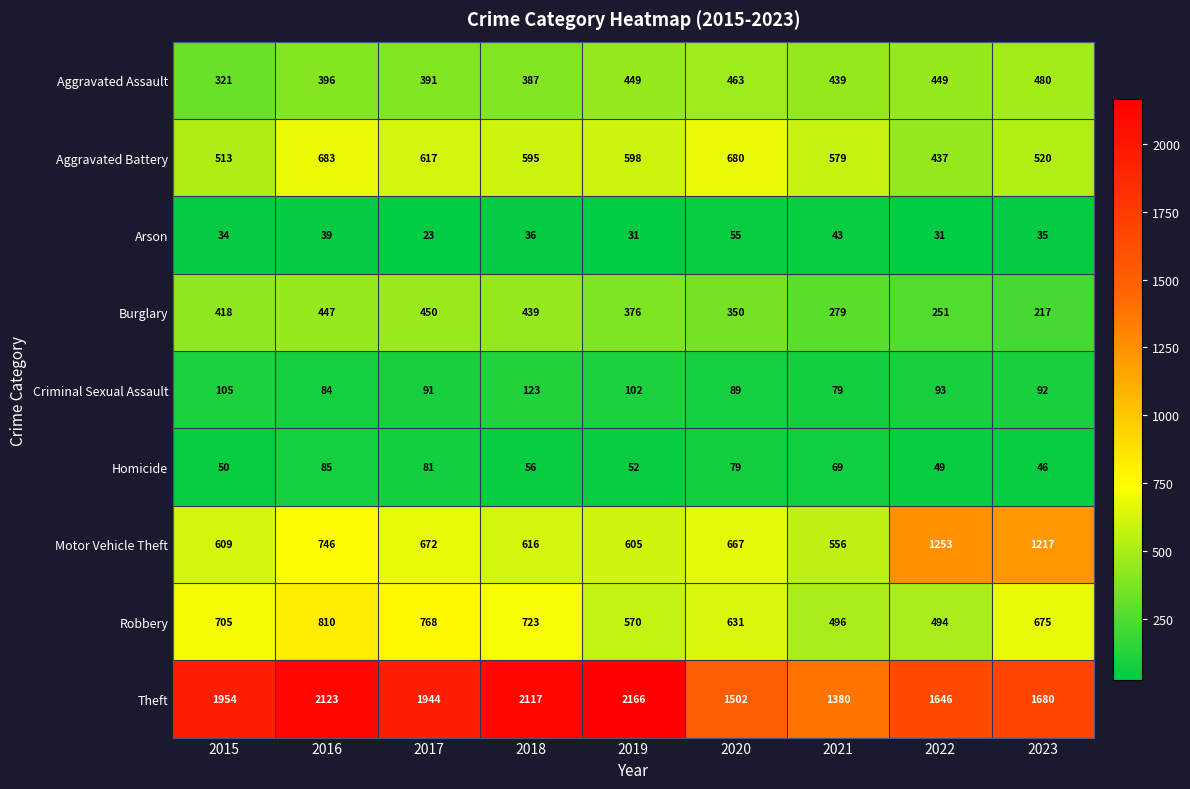

What is the spread (max minus min) of values at 2020?

1447